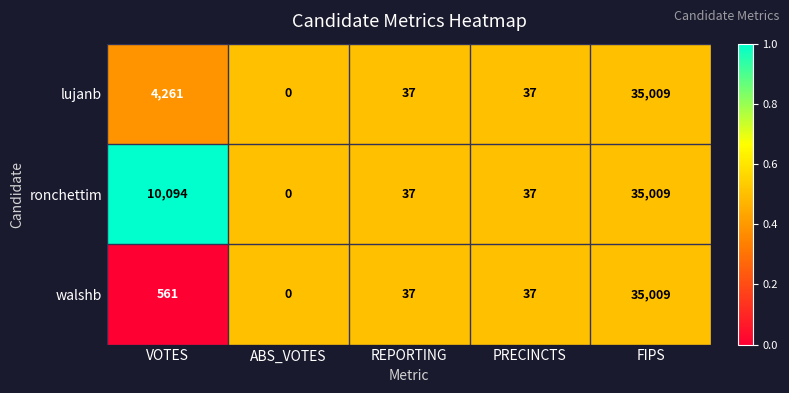

Reading left to right, what are all the values shown in this chart?

lujanb: VOTES=4261	ABS_VOTES=0	REPORTING=37	PRECINCTS=37	FIPS=35009
ronchettim: VOTES=10094	ABS_VOTES=0	REPORTING=37	PRECINCTS=37	FIPS=35009
walshb: VOTES=561	ABS_VOTES=0	REPORTING=37	PRECINCTS=37	FIPS=35009